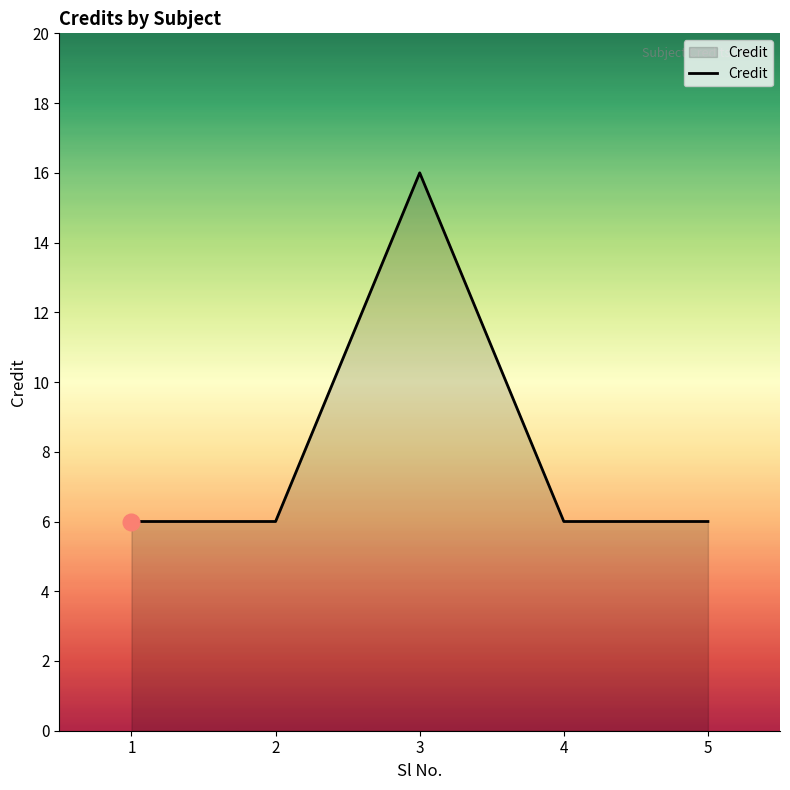

What is the difference between the maximum and second lowest values?

10